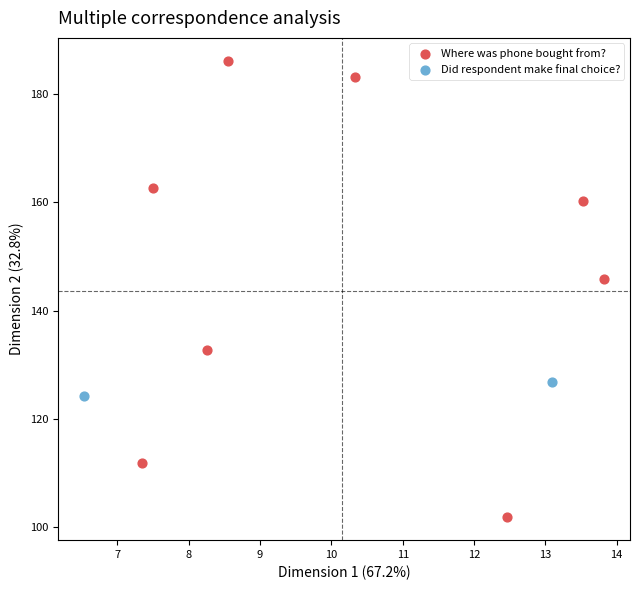

Which series has the largest Y range (max minus min)?

Where was phone bought from?